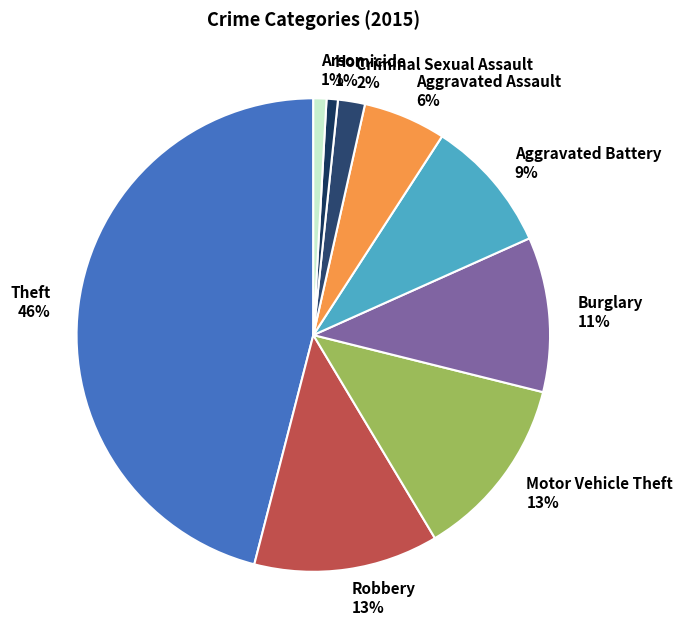

To the nearest percent, what portion does Robbery 13% represent?

13%